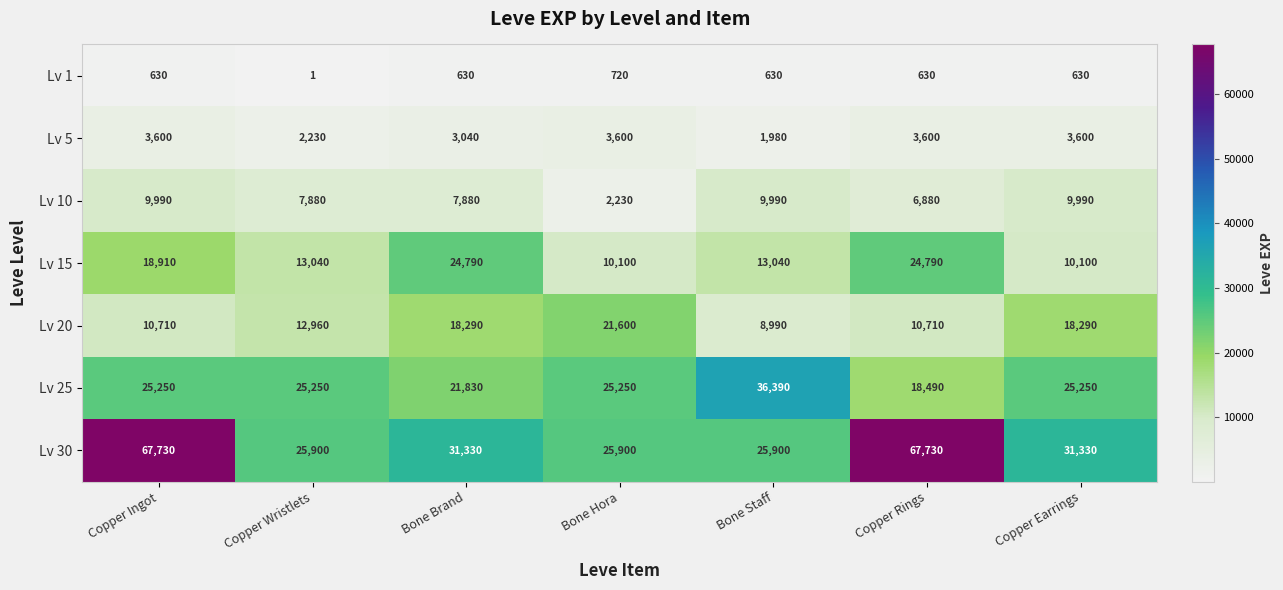

Count the Lv 15 values in the range 10100 to 24790.

7